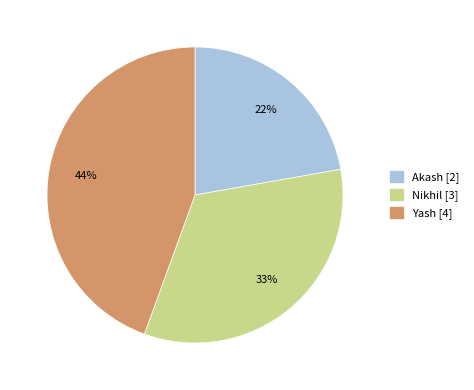

Count the number of slices in the pie.

3